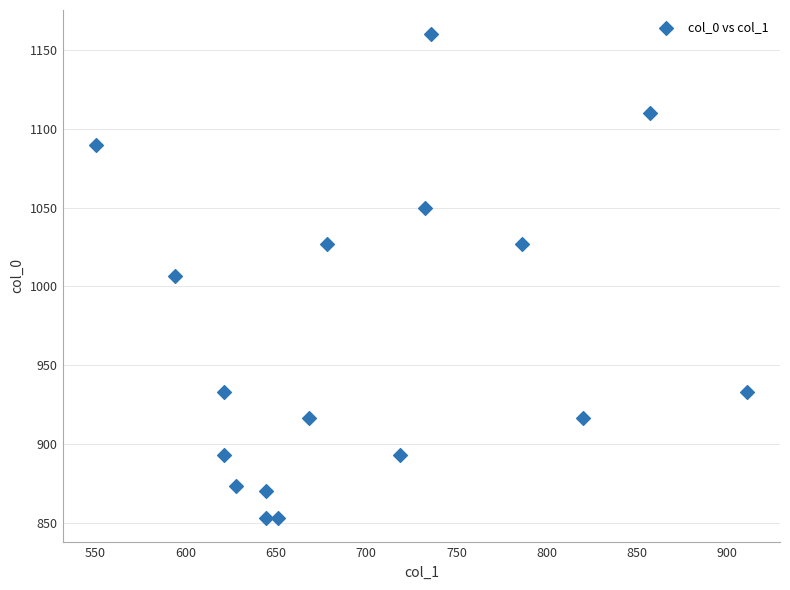

What is the range of Y values (max minus min)?

306.7